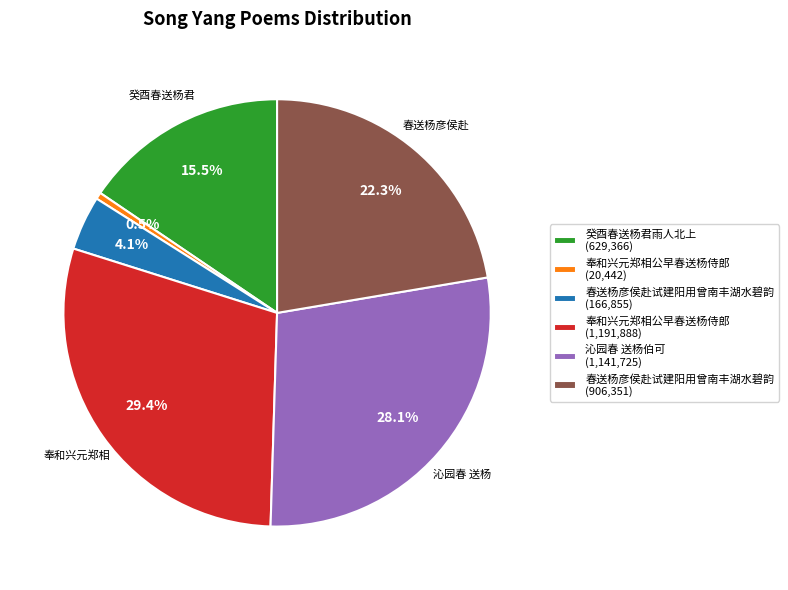

Rank the categories by value from highest to lowest.

奉和兴元郑相公早春送杨侍郎 (1,191,888), 沁园春 送杨伯可 (1,141,725), 春送杨彦侯赴试建阳用曾南丰湖水碧韵 (906,351), 癸酉春送杨君雨人北上 (629,366), 春送杨彦侯赴试建阳用曾南丰湖水碧韵 (166,855), 奉和兴元郑相公早春送杨侍郎 (20,442)